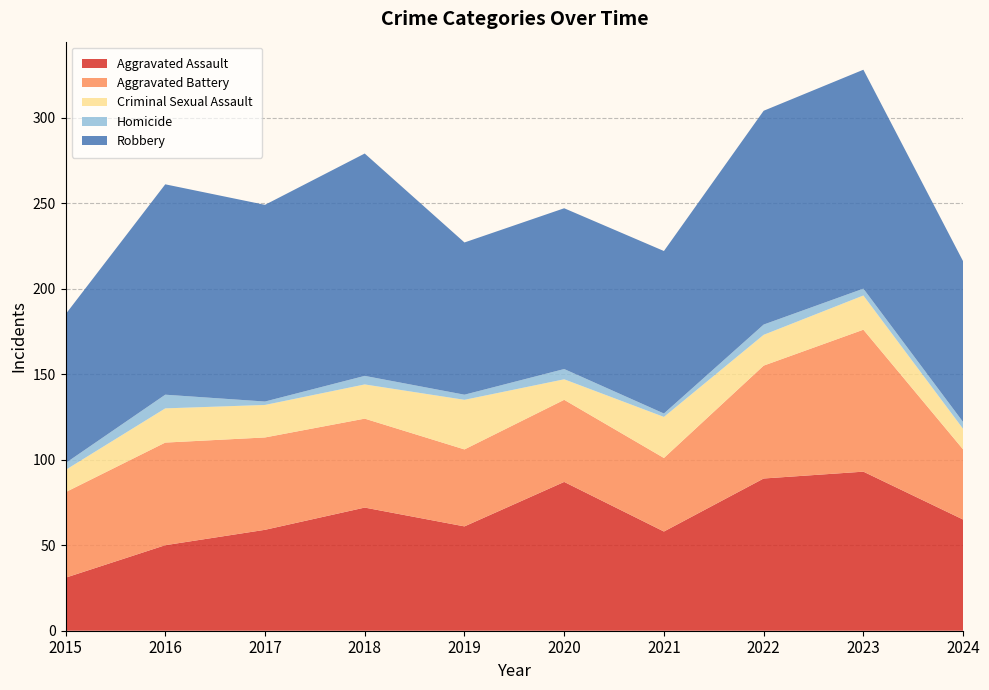

Reading left to right, what are all the values shown in this chart?

Aggravated Assault: 31	50	59	72	61	87	58	89	93	65
Aggravated Battery: 50	60	54	52	45	48	43	66	83	41
Criminal Sexual Assault: 13	20	19	20	29	12	24	18	20	12
Homicide: 4	8	2	5	3	6	2	6	4	4
Robbery: 87	123	115	130	89	94	95	125	128	94